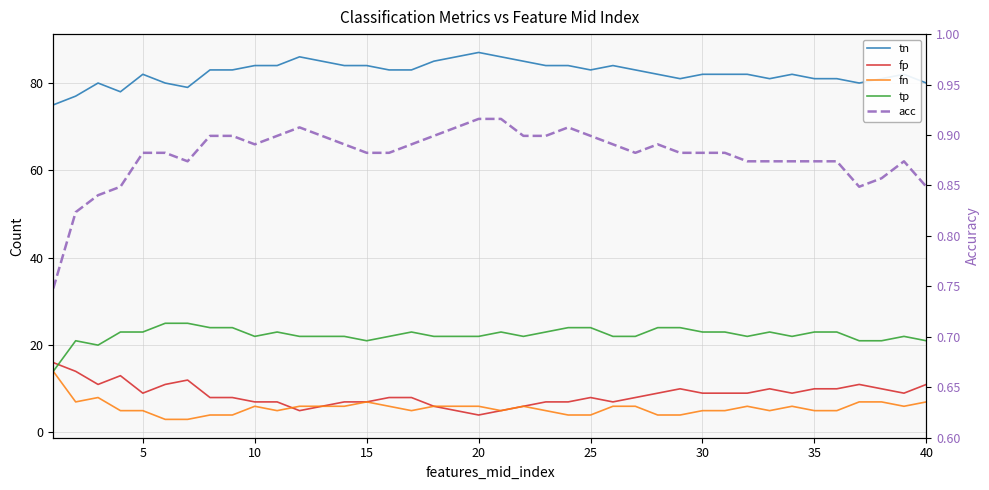

How many lines are shown in the chart?

5